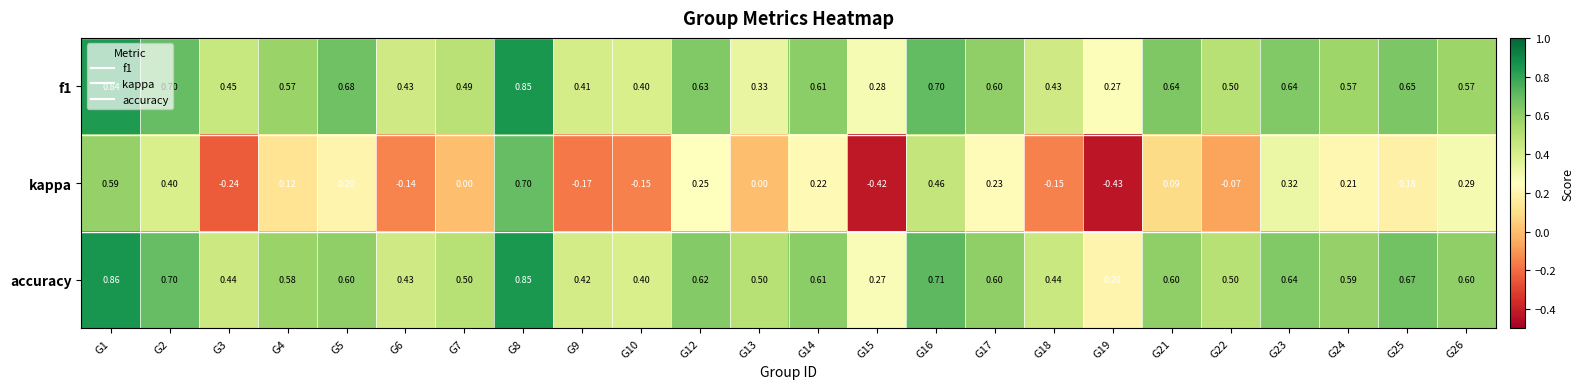

List the series in order of their peak value, highest first.

accuracy, f1, kappa